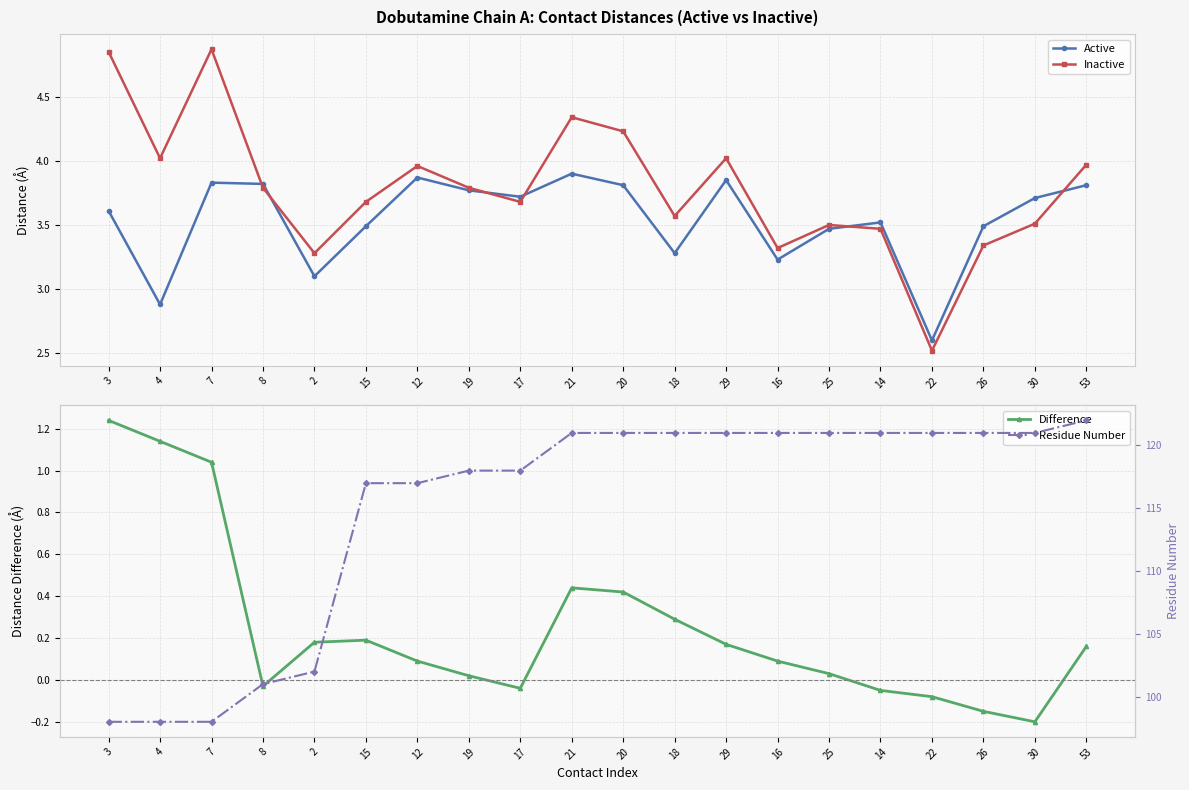

Which series has the largest range (max minus min)?

Residue Number